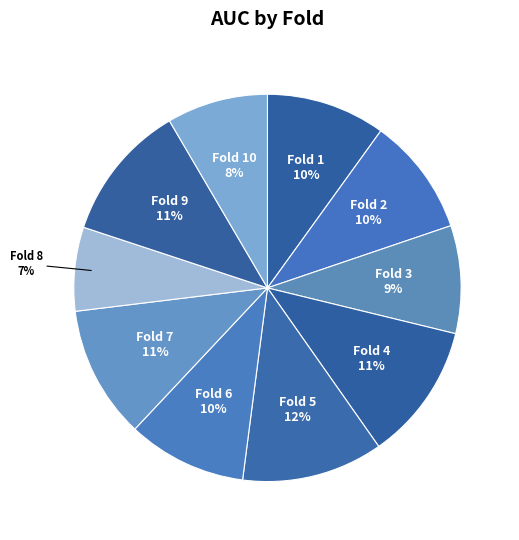

How many slices are in this pie chart?

10